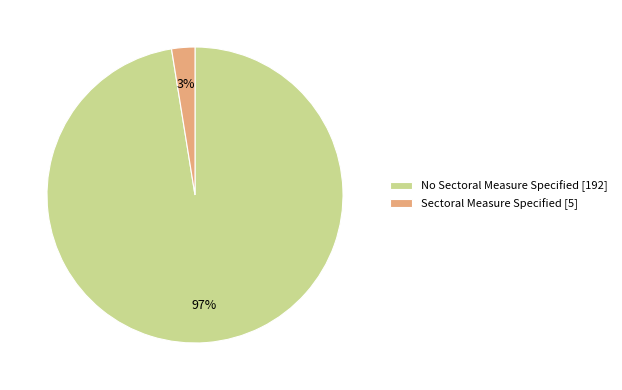

What percentage is the No Sectoral Measure Specified slice, to the nearest percent?

97%